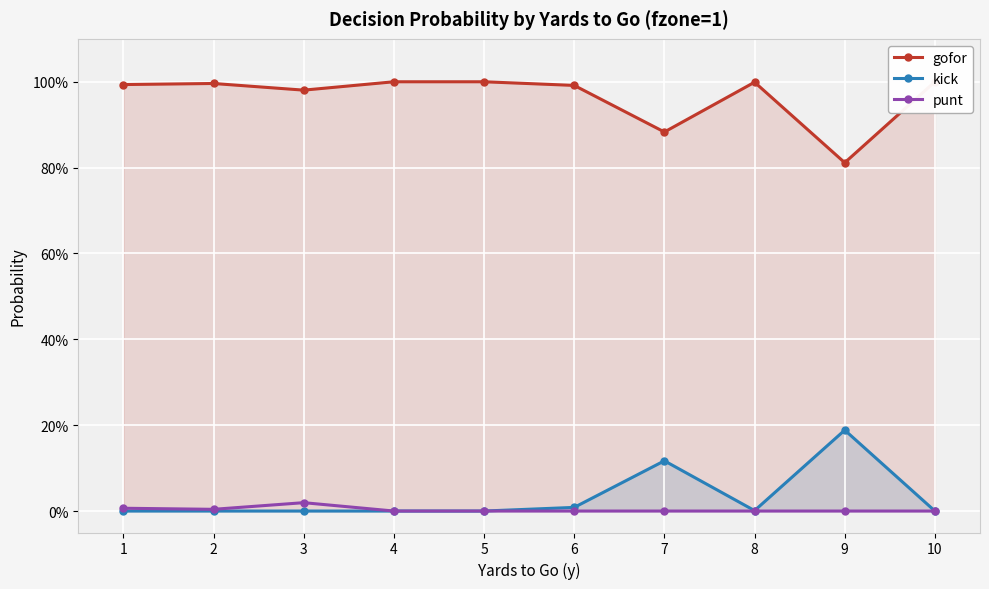

Reading right to left, list all the values displayed in this chart.

gofor: 10=1.0	9=0.8	8=1.0	7=0.9	6=1.0	5=1.0	4=1.0	3=1.0	2=1.0	1=1.0
kick: 10=0.0	9=0.2	8=0.0	7=0.1	6=0.0	5=0.0	4=0.0	3=0.0	2=0.0	1=0.0
punt: 10=0.0	9=0.0	8=0.0	7=0.0	6=0.0	5=0.0	4=0.0	3=0.0	2=0.0	1=0.0